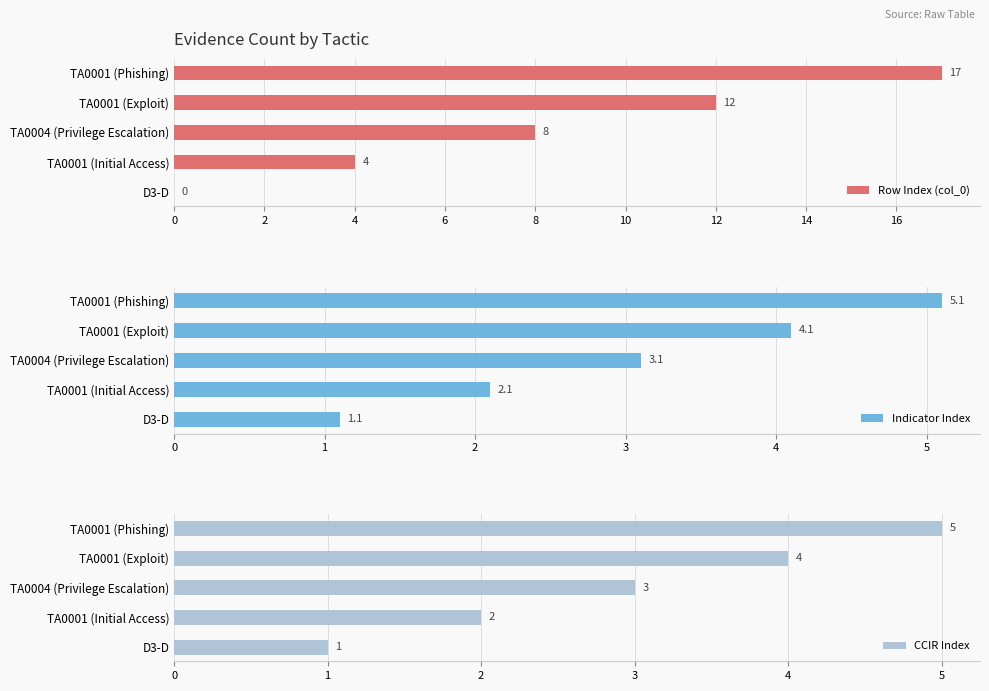

Count the Row Index (col_0) values in the range 4 to 12.

3